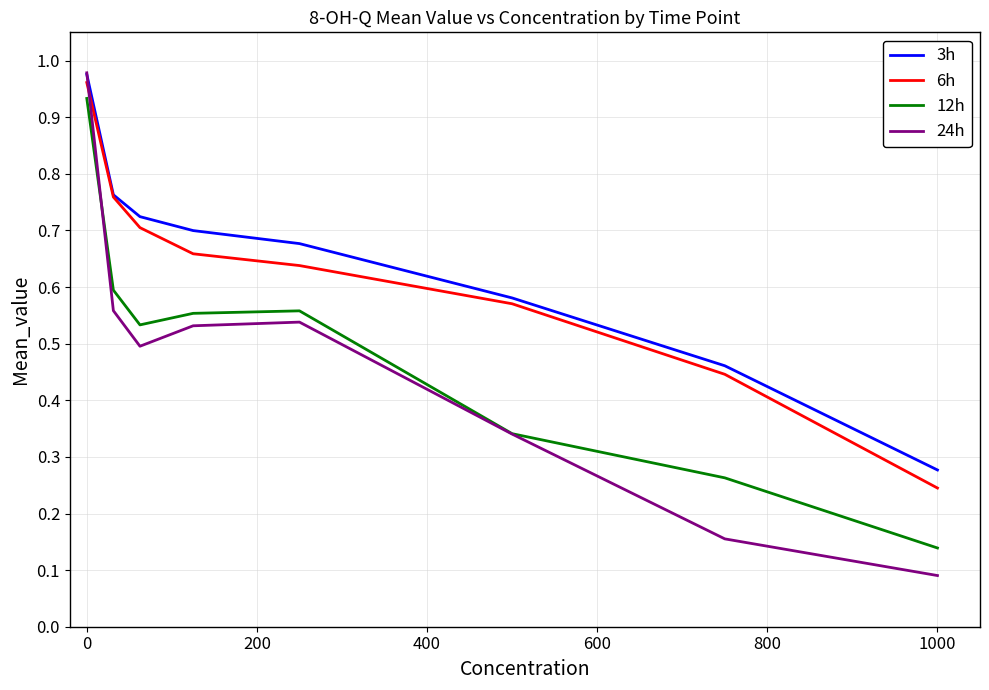

Which series has the widest spread of values?

24h